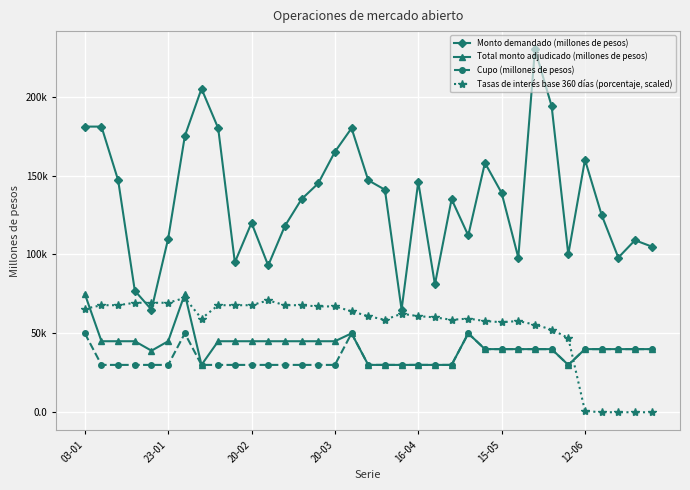

List the series in order of their peak value, highest first.

Monto demandado (millones de pesos), Total monto adjudicado (millones de pesos), Tasas de interés base 360 días (porcentaje, scaled), Cupo (millones de pesos)